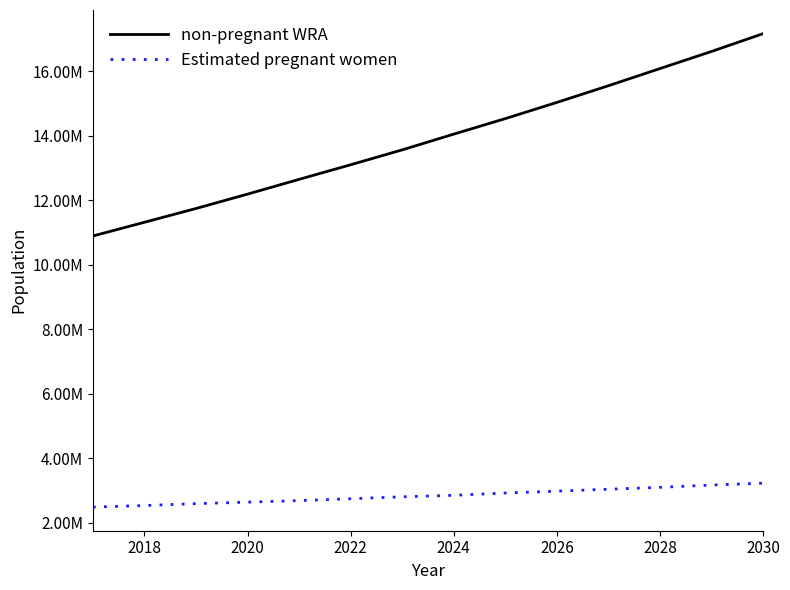

Rank the series by their maximum value, from highest to lowest.

non-pregnant WRA, Estimated pregnant women